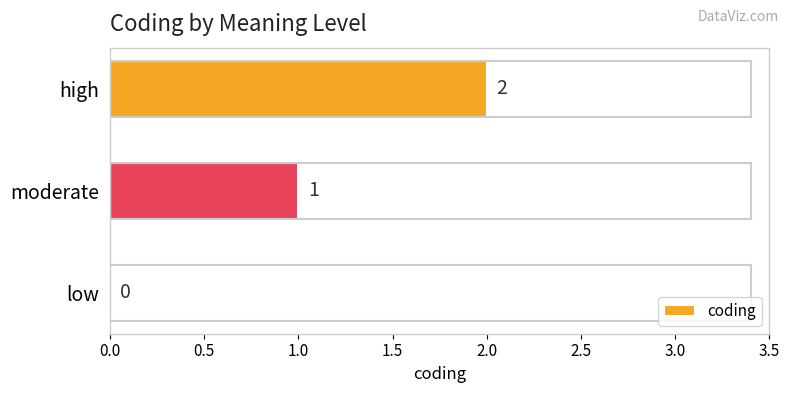

Where is the data nearest to the value 1?

moderate